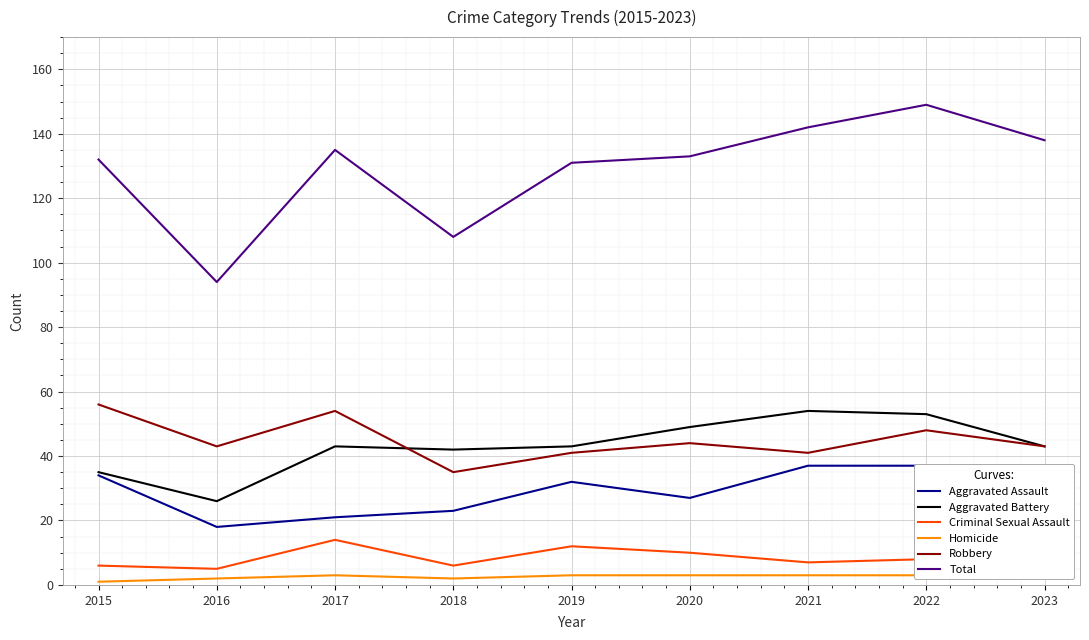

Reading left to right, transcribe all the data shown in this chart.

Aggravated Assault: 34	18	21	23	32	27	37	37	36
Aggravated Battery: 35	26	43	42	43	49	54	53	43
Criminal Sexual Assault: 6	5	14	6	12	10	7	8	11
Homicide: 1	2	3	2	3	3	3	3	5
Robbery: 56	43	54	35	41	44	41	48	43
Total: 132	94	135	108	131	133	142	149	138